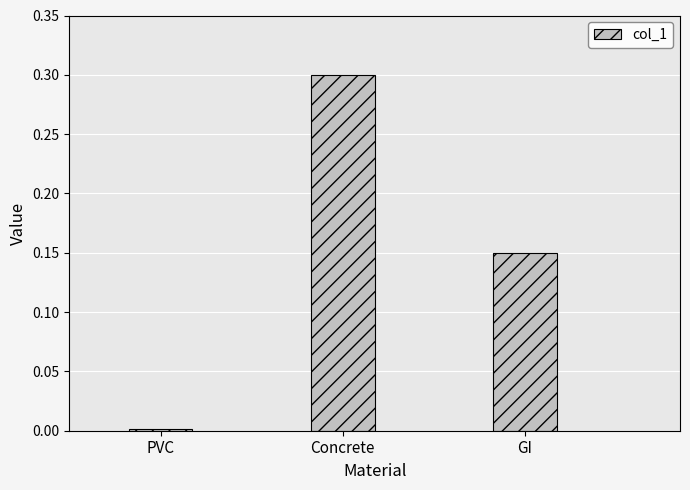

Between PVC and Concrete, which is larger?

Concrete